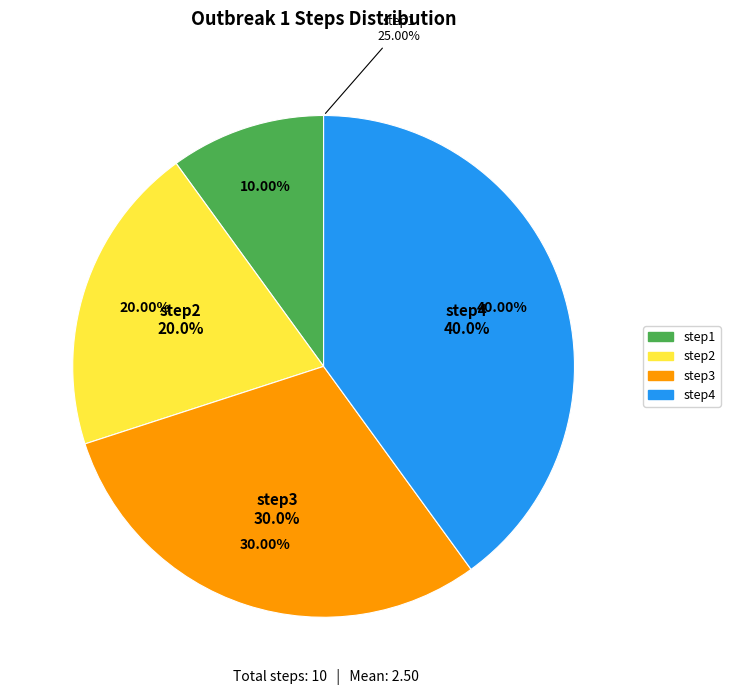

True or false: step2 accounts for 11% of the total.

False